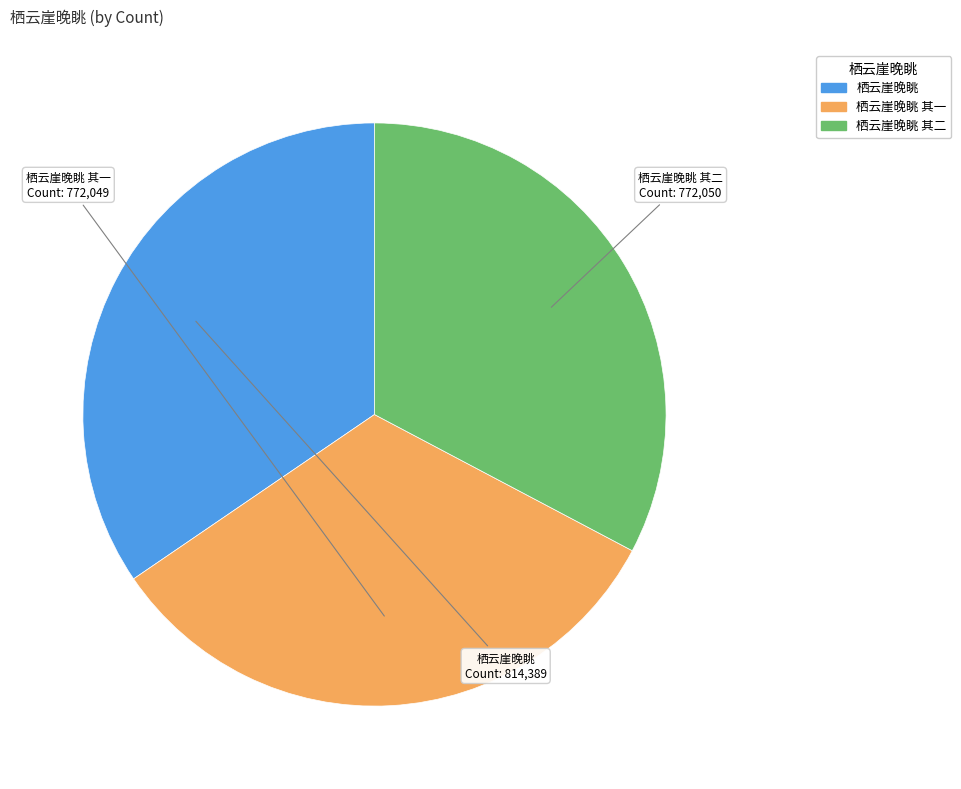

How many segments does this pie chart have?

3